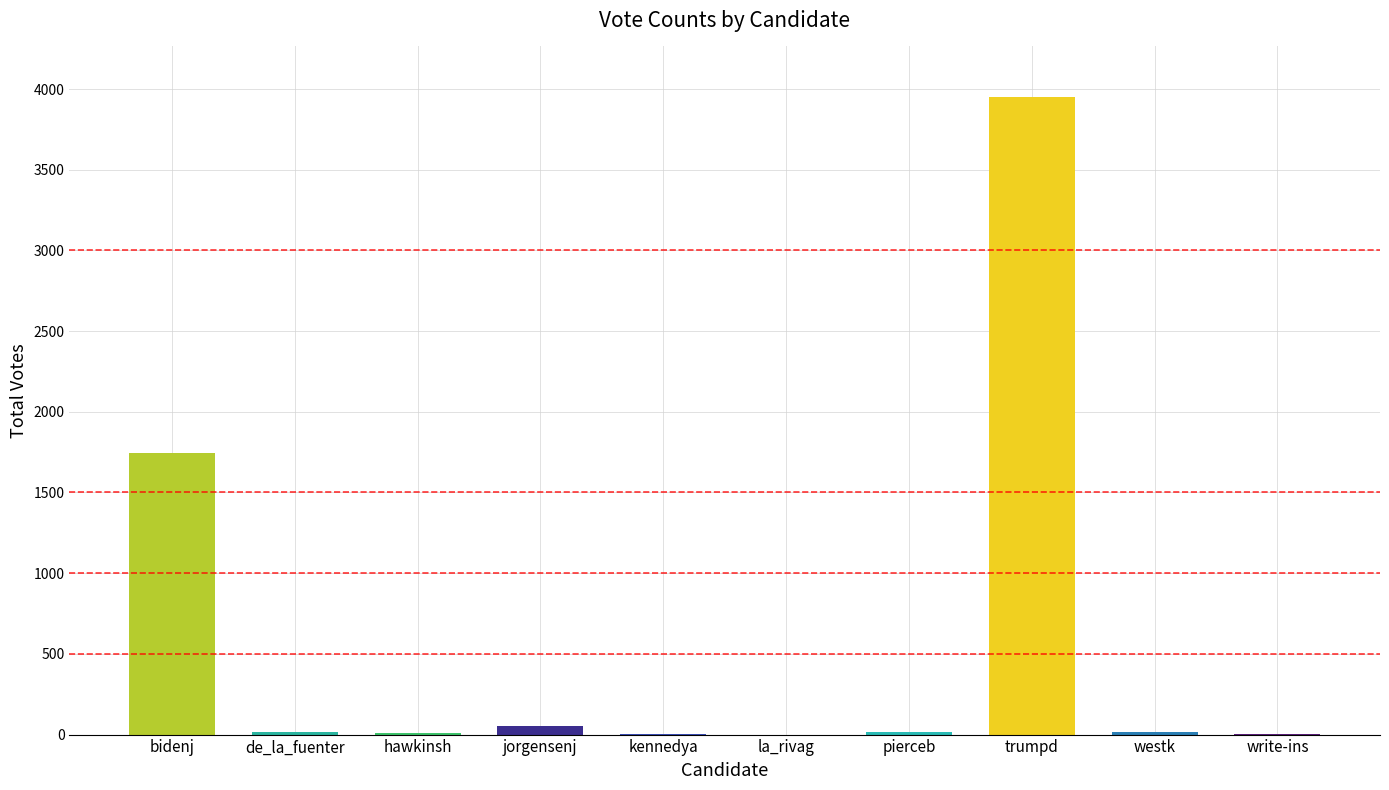

How many data points does each series have?

10